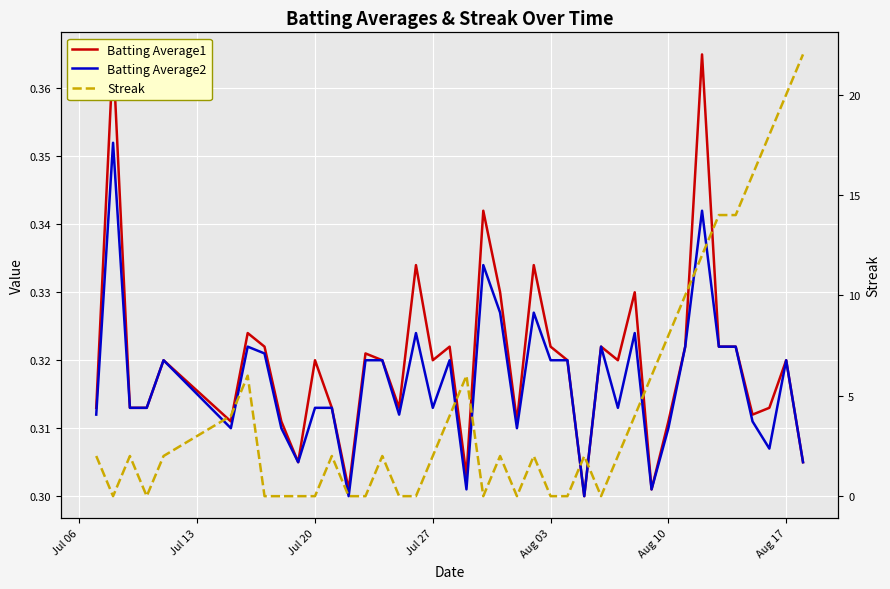

The Batting Average2 series shows 0.4 at 12. True or false?

False